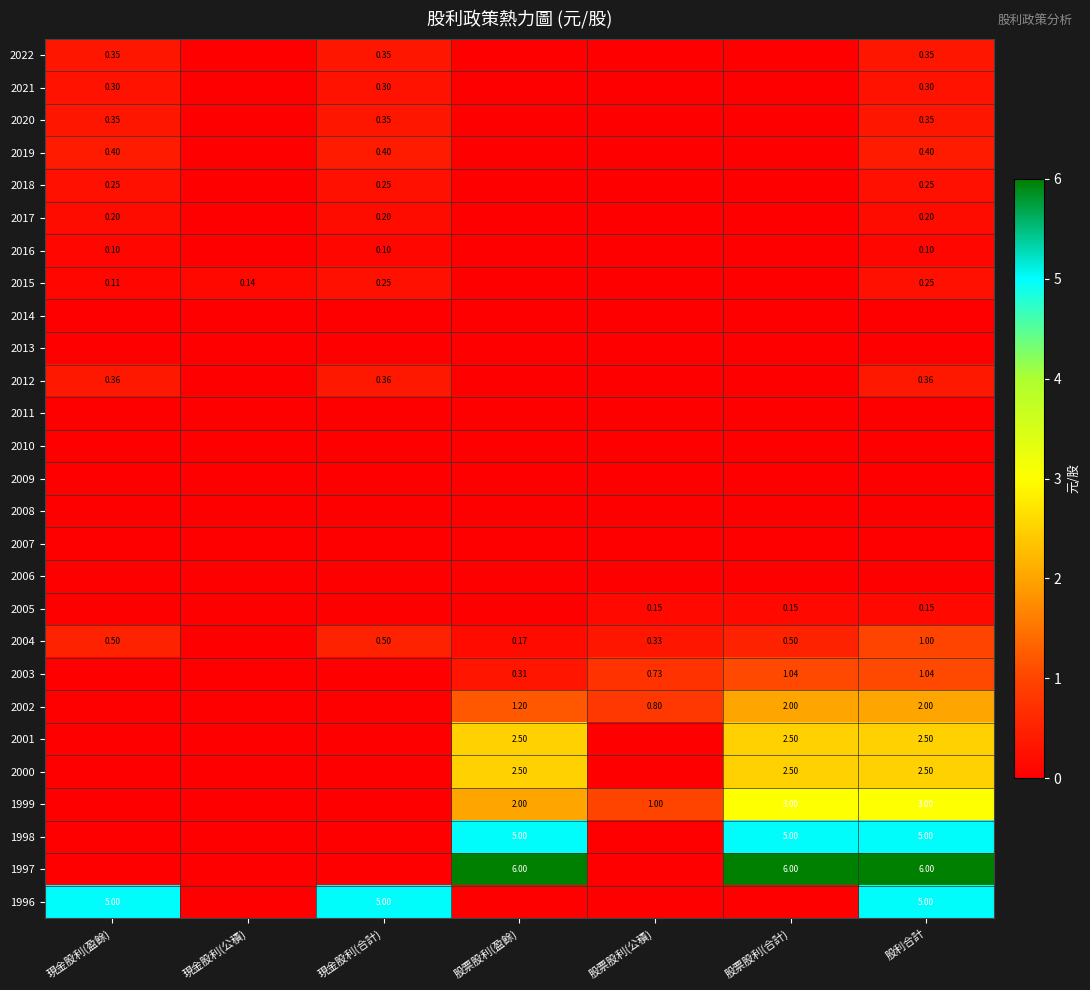

What is the total value across all series at 現金股利(公積)?

0.1